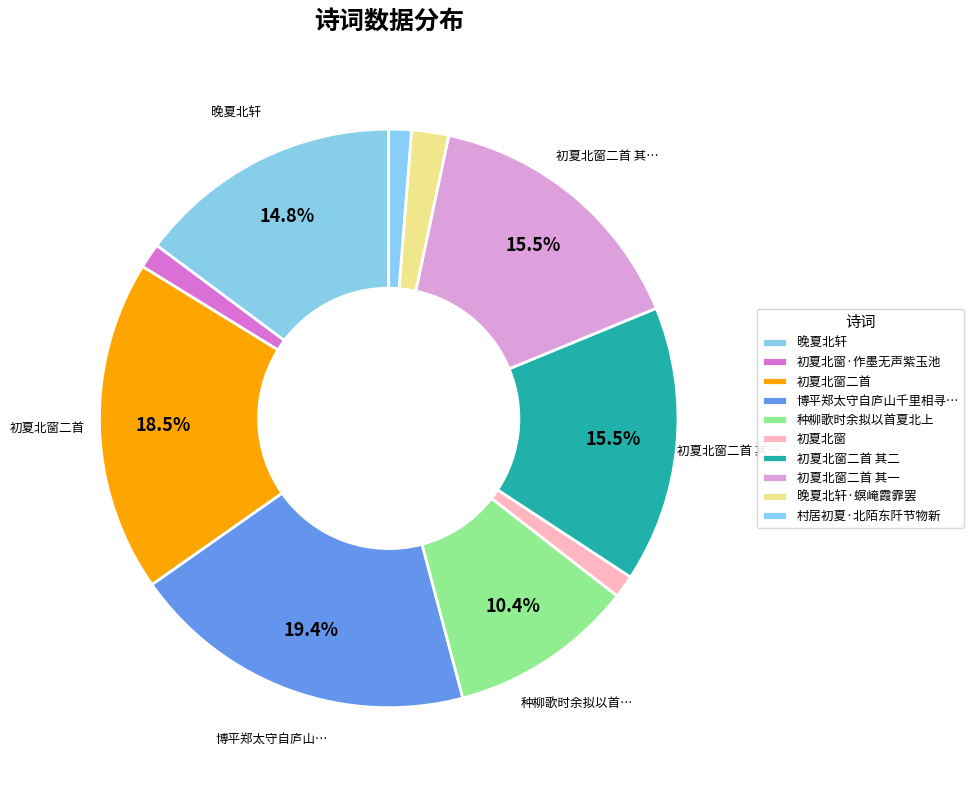

Count the number of slices in the pie.

10